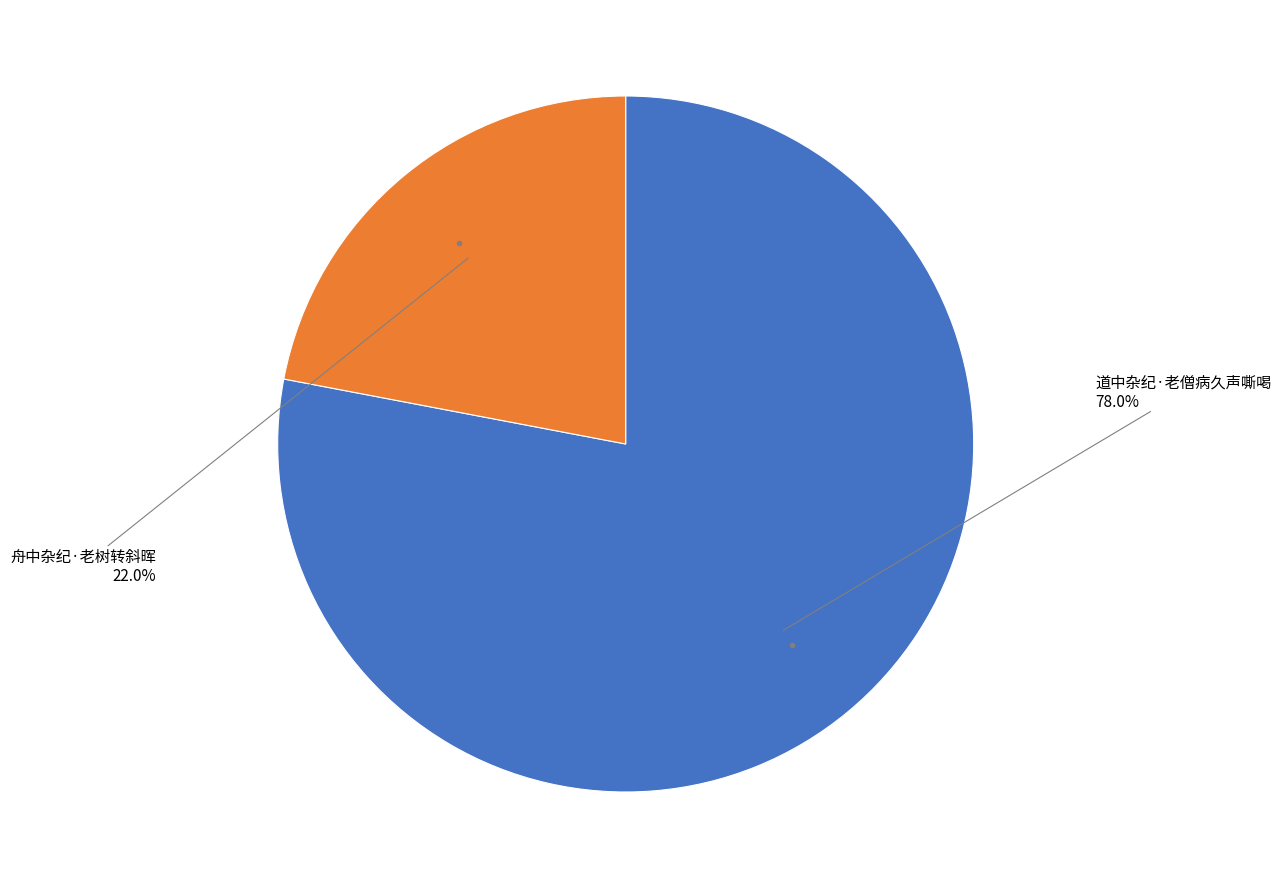

Is there a majority slice in this chart?

Yes